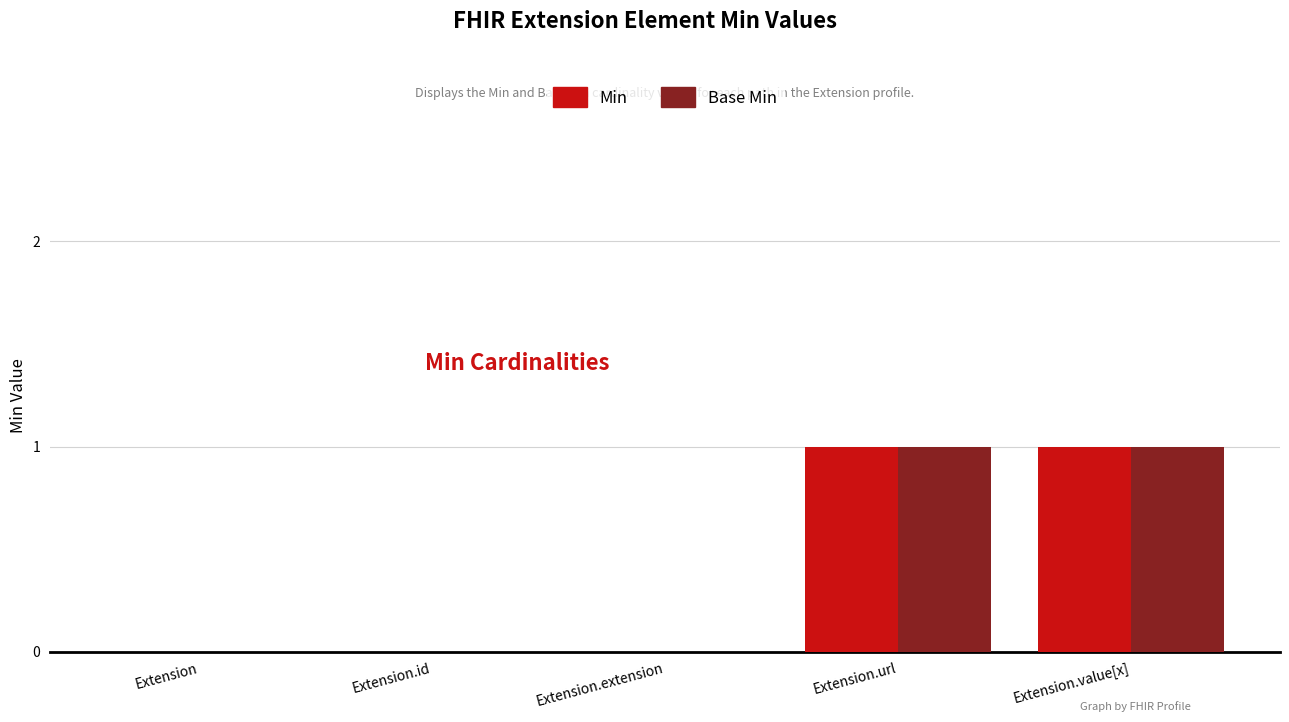

Reading left to right, what are all the values shown in this chart?

Min: Extension=0	Extension.id=0	Extension.extension=0	Extension.url=1	Extension.value[x]=1
Base Min: Extension=0	Extension.id=0	Extension.extension=0	Extension.url=1	Extension.value[x]=1